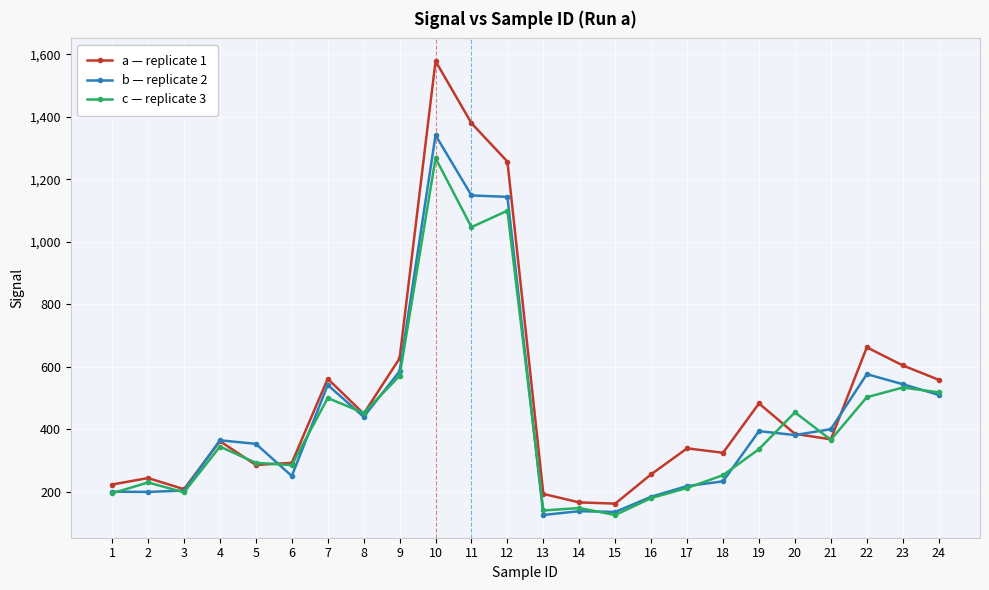

Is the value of b — replicate 2 at 4 greater than the value of c — replicate 3 at 3?

Yes